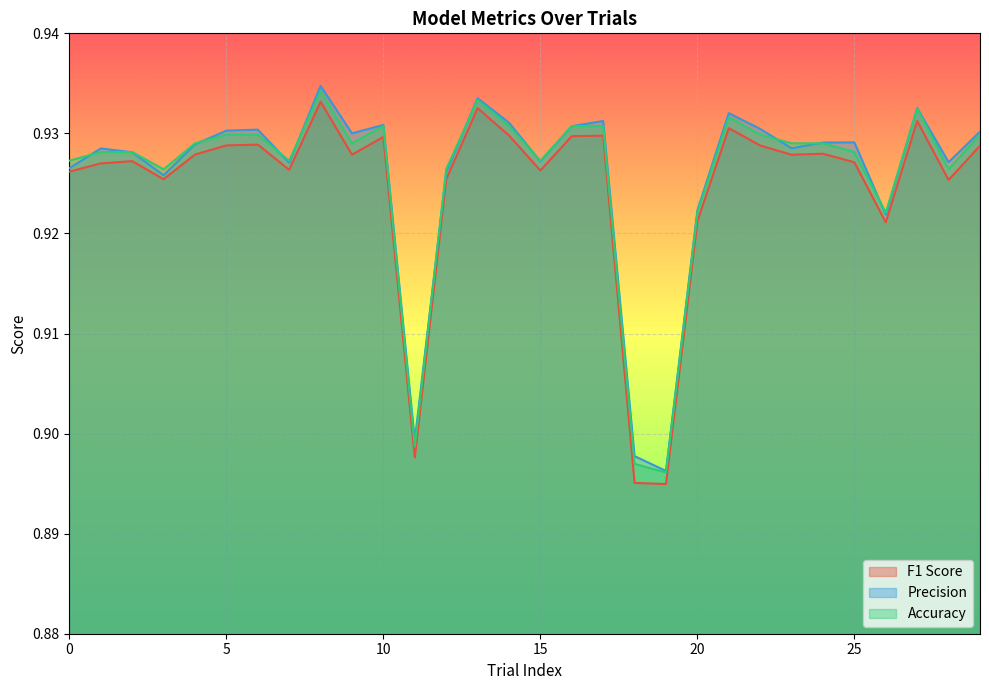

Which category has the lowest value across all series?

19